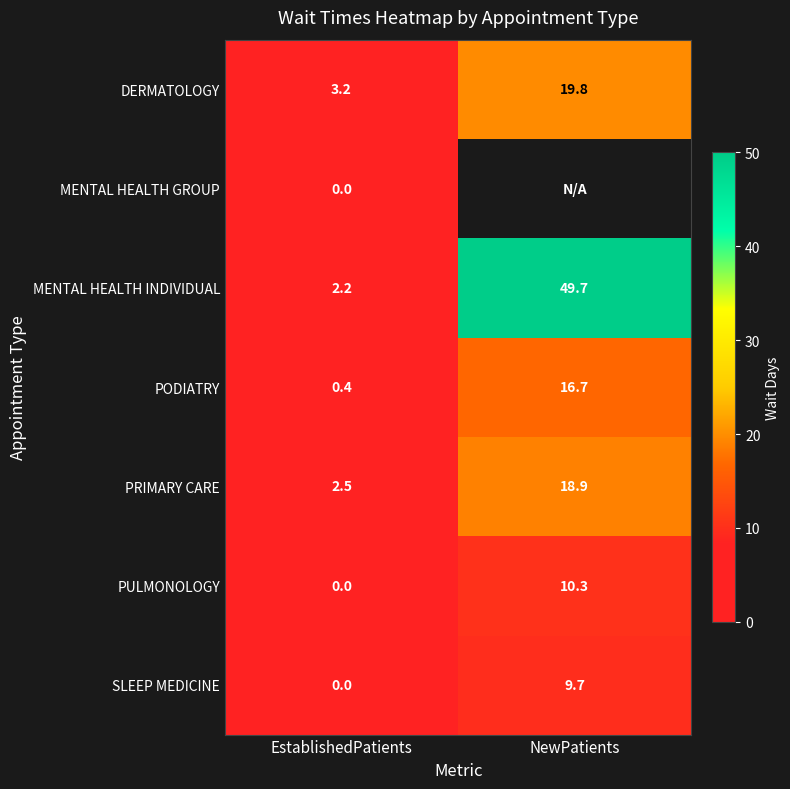

At which category does the chart reach its peak across all series?

NewPatients